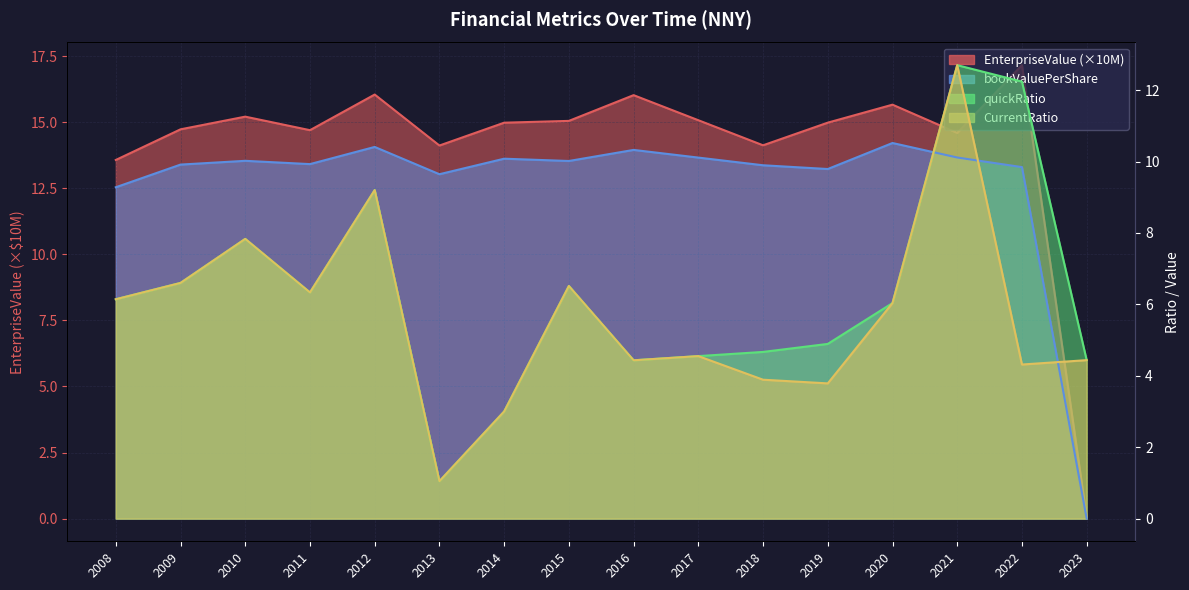

How many values in the CurrentRatio series are below 6?

8